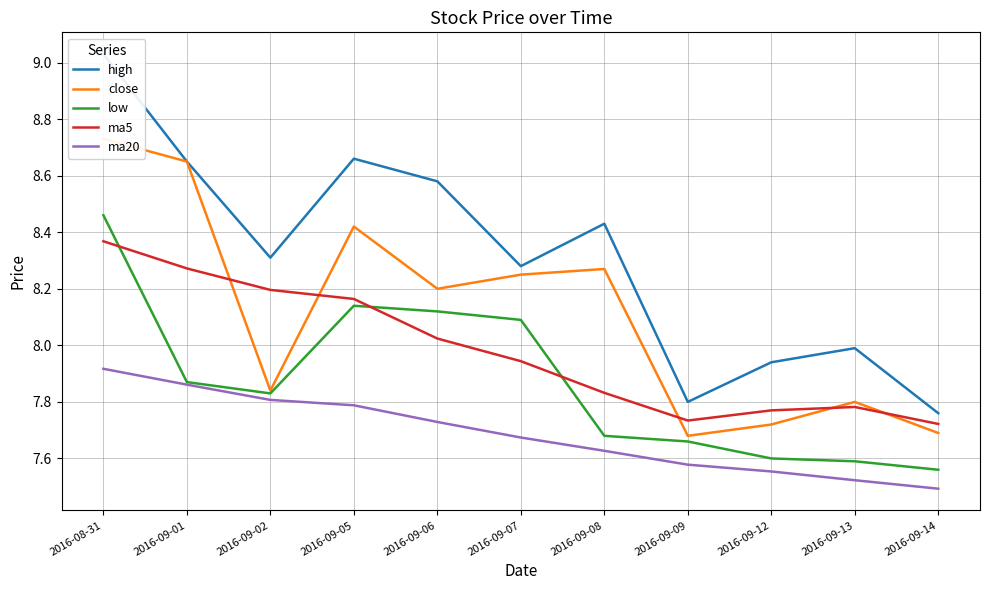

How many lines are shown in the chart?

5